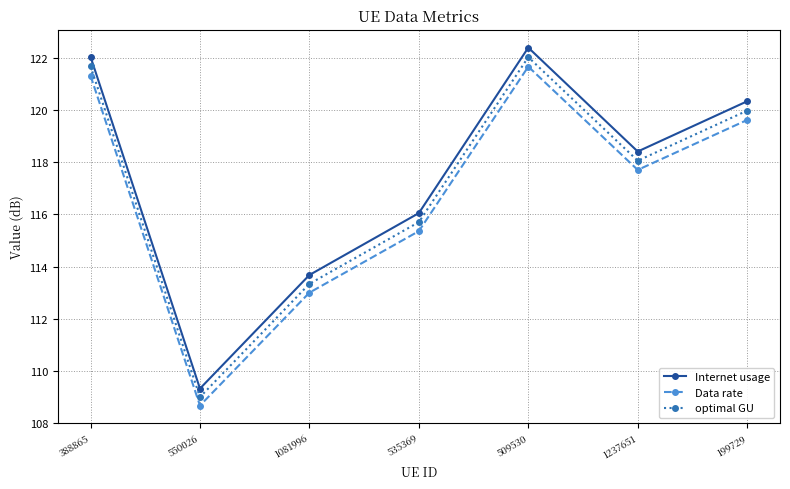

What is the smallest value displayed?

108.7